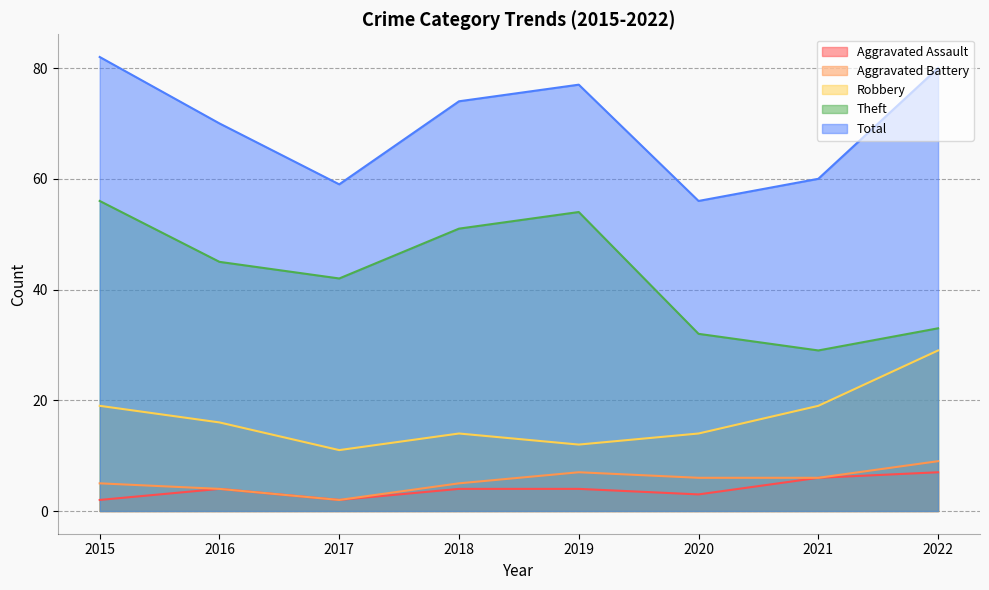

What is the sum of the Aggravated Assault values at 2018 and 2015?

6